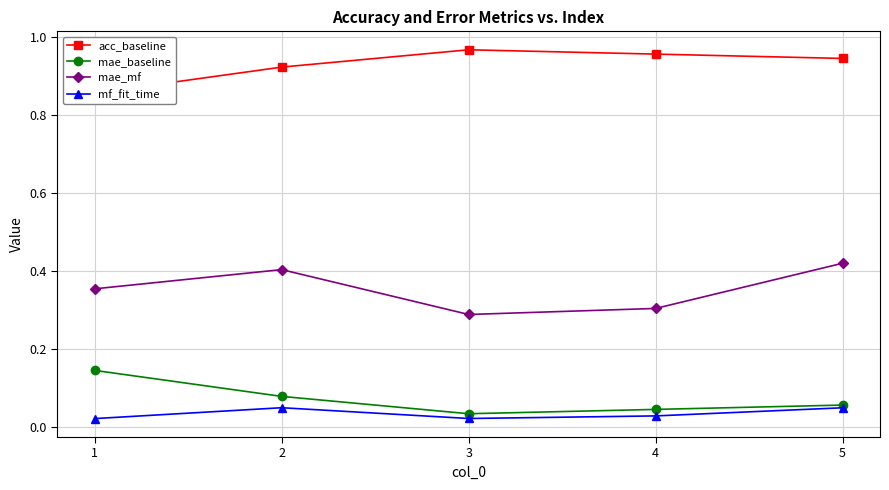

Count the mf_fit_time values in the range 0 to 1.

5